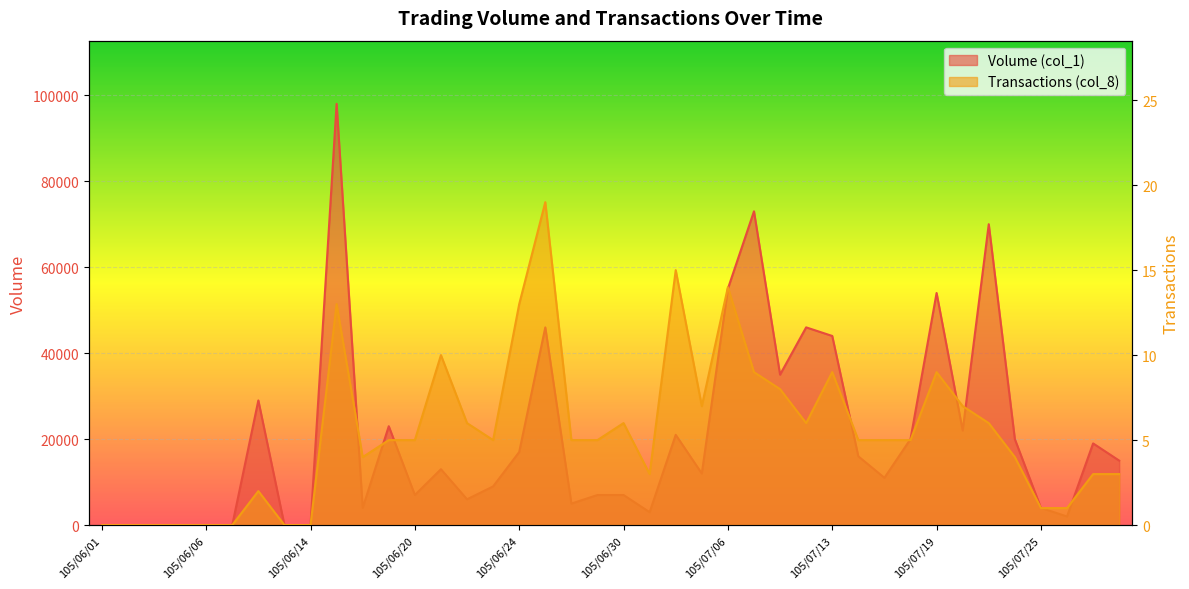

At 105/07/27, list the series in order from largest to smallest.

Volume (col_1), Transactions (col_8)